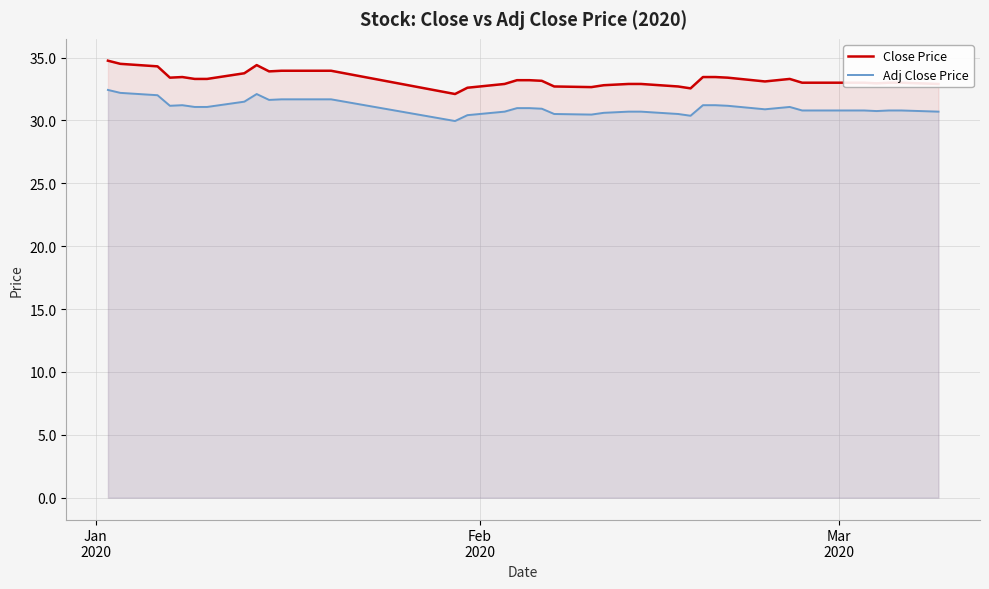

List the series in order of their overall mean, lowest first.

Adj Close Price, Close Price